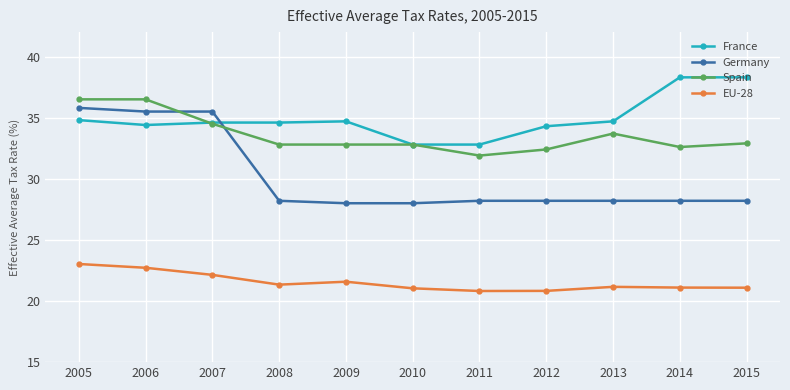

Is this an area chart (filled region under the line)?

No